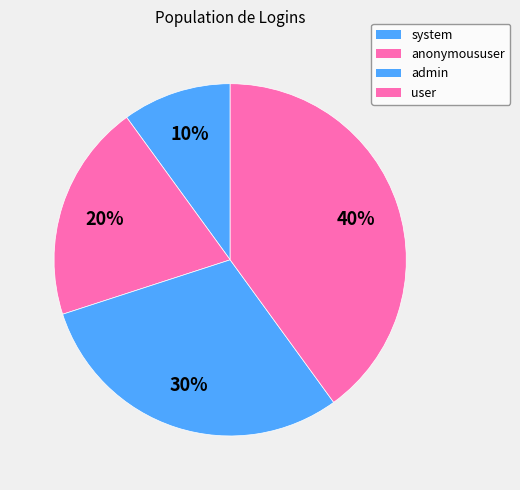

Combined, do user and anonymoususer account for over 50%?

Yes